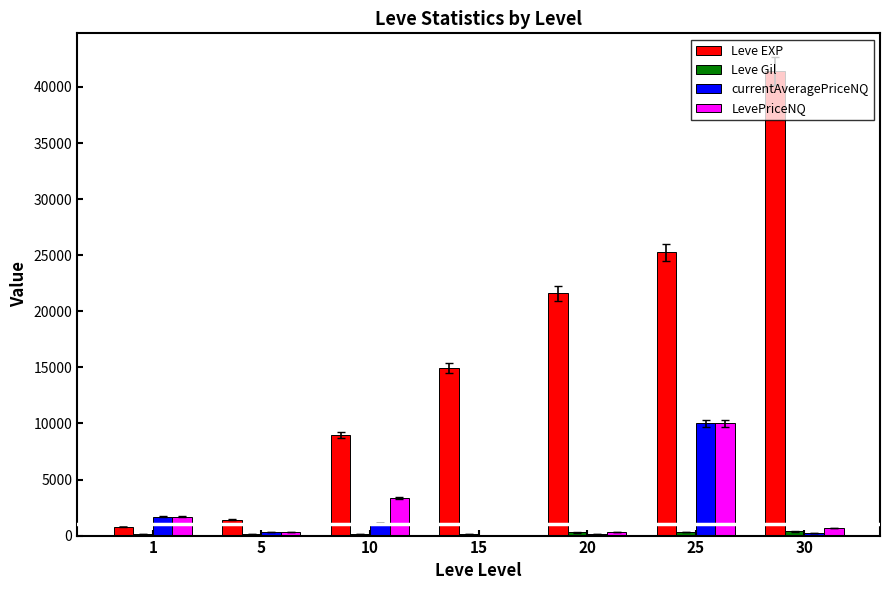

Which series has the largest total across all categories?

Leve EXP